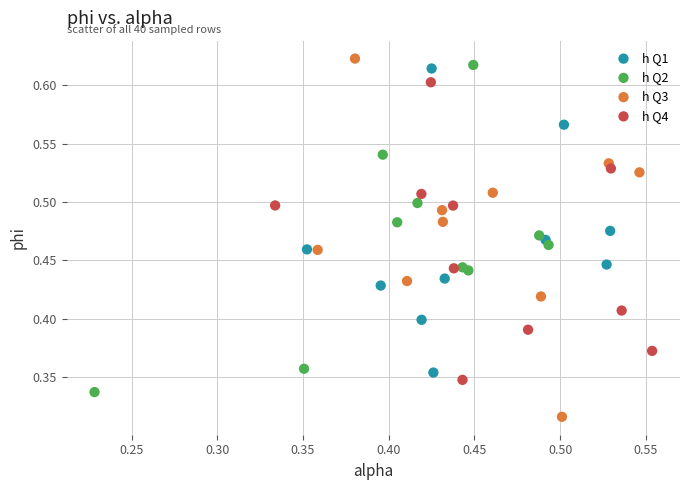

Which series contains the highest Y value?

h Q3